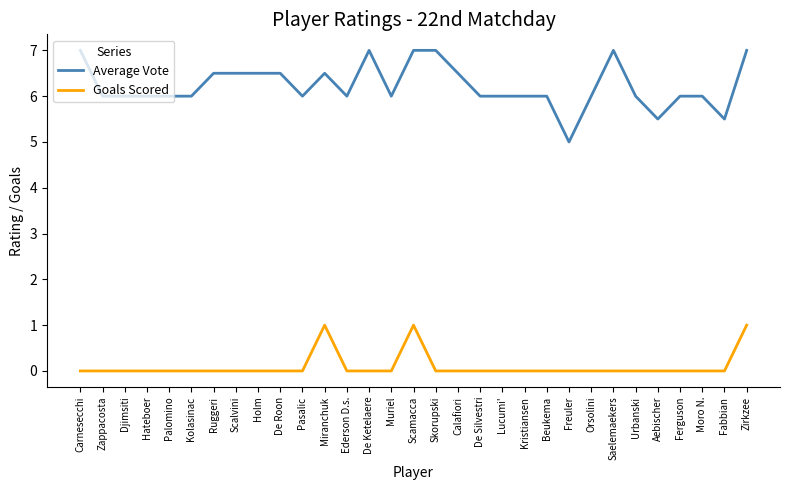

What is the approximate value of Goals Scored at Miranchuk?

1.0